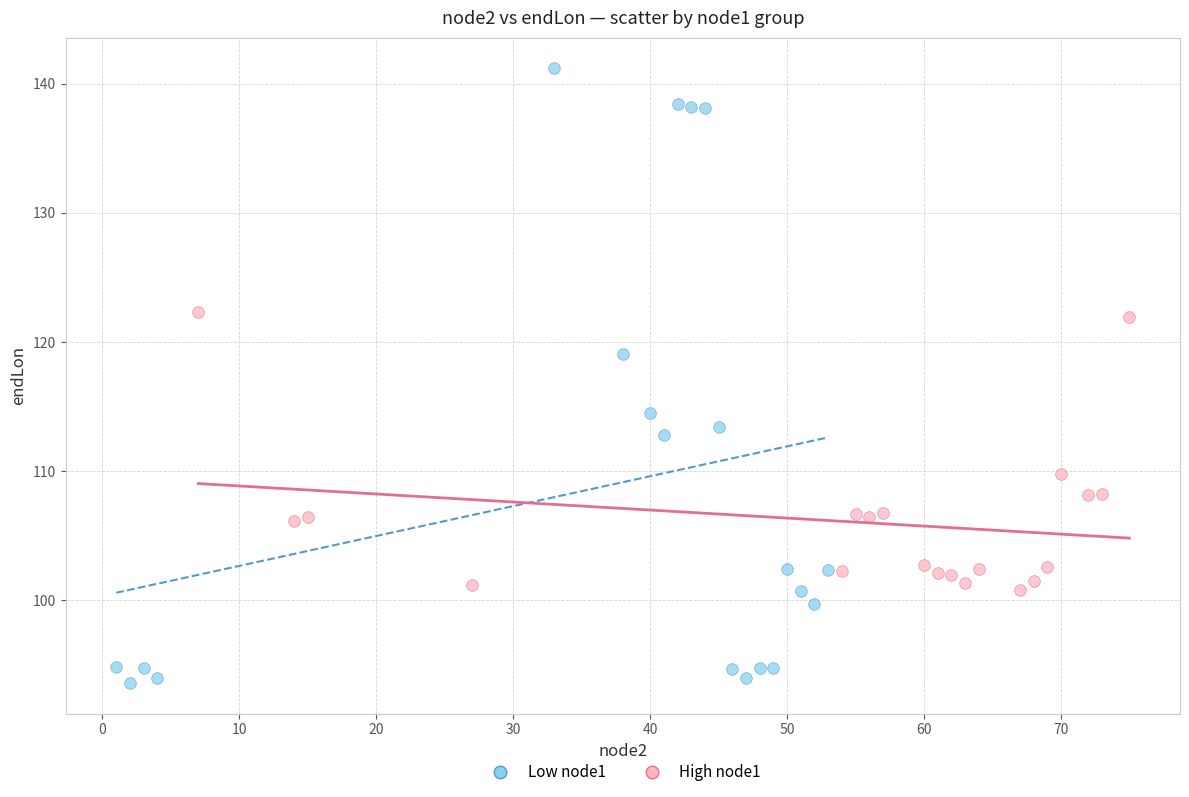

Which series reaches the maximum Y coordinate?

Low node1